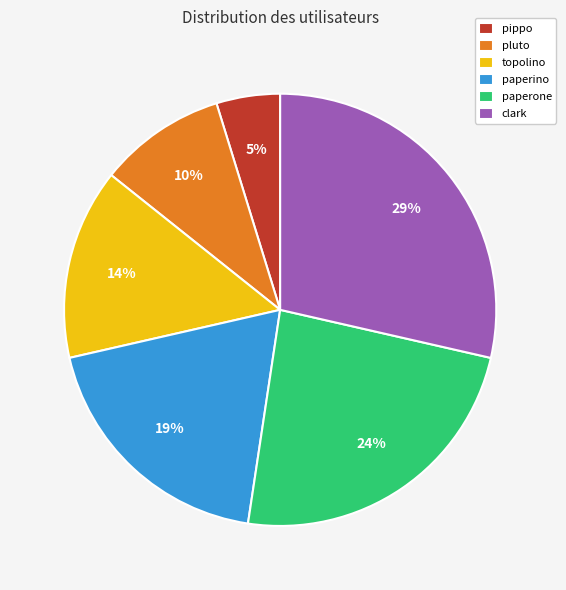

Is it true that pluto is 1% of the pie?

False